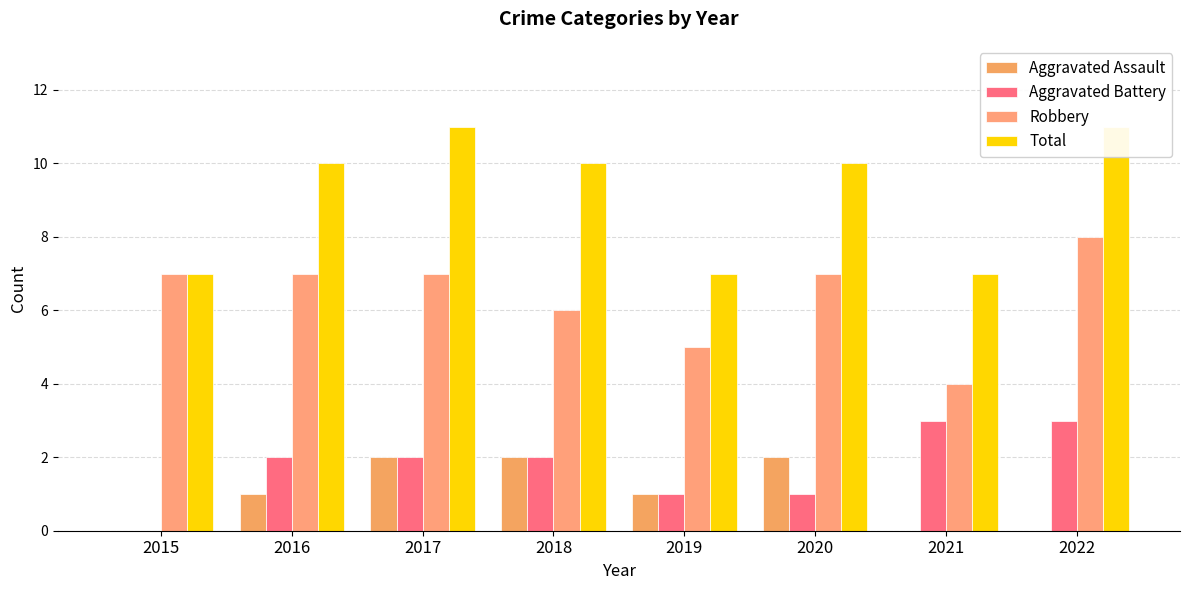

At which category is the sum across all series the highest?

2017